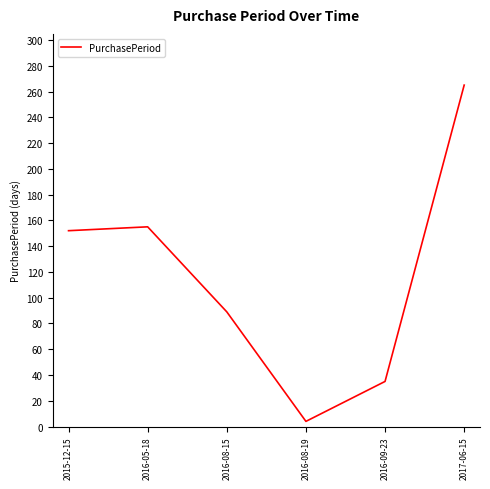

Which category has the lowest value across all series?

2016-08-19